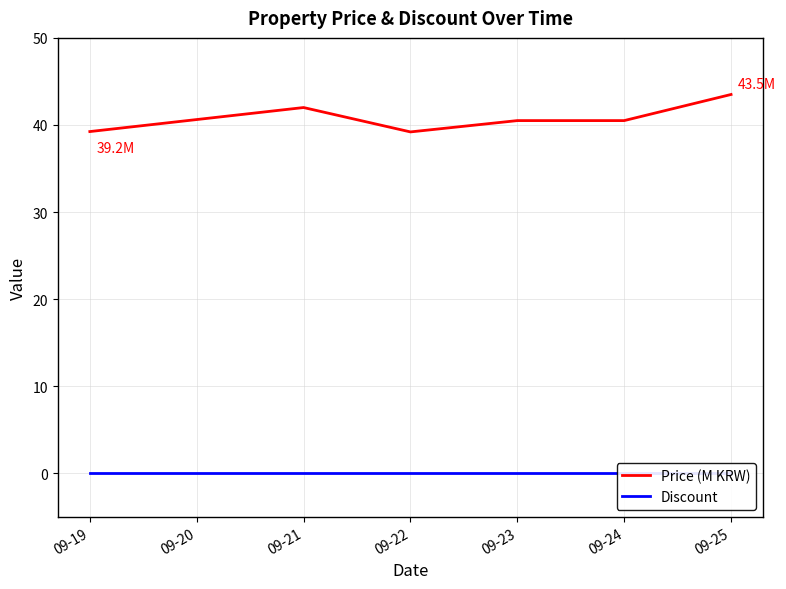

True or false: Price (M KRW) has a value of 40.5 at 09-23.

True